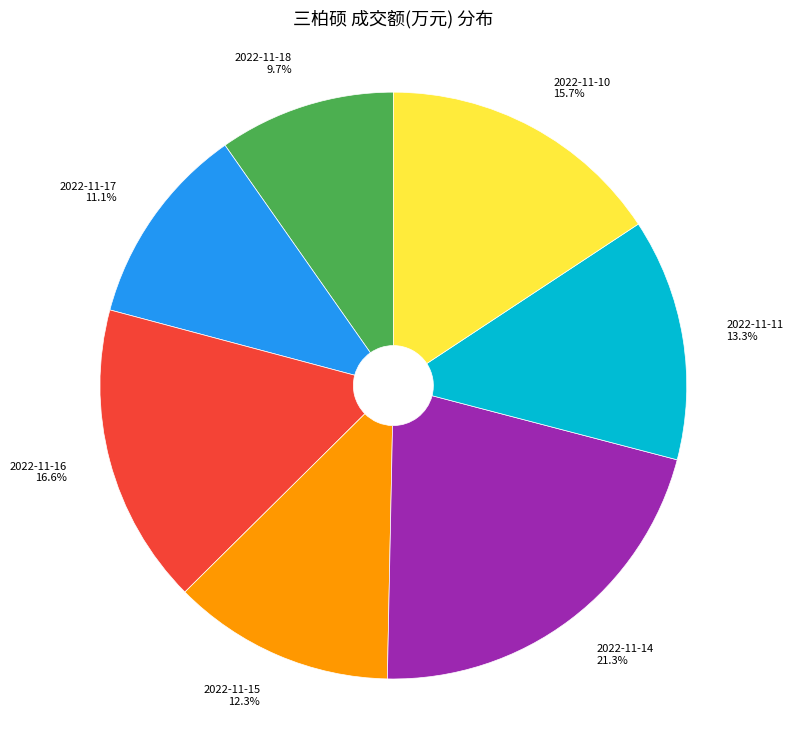

To the nearest percent, what percentage of the pie is 2022-11-10?

16%